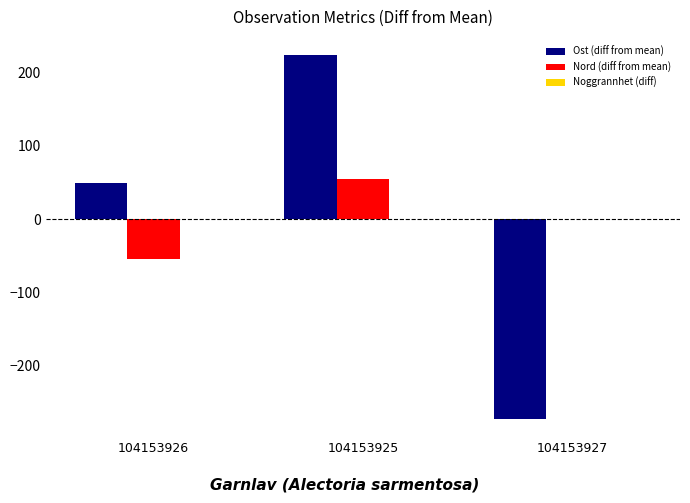

How many groups of bars are there?

3